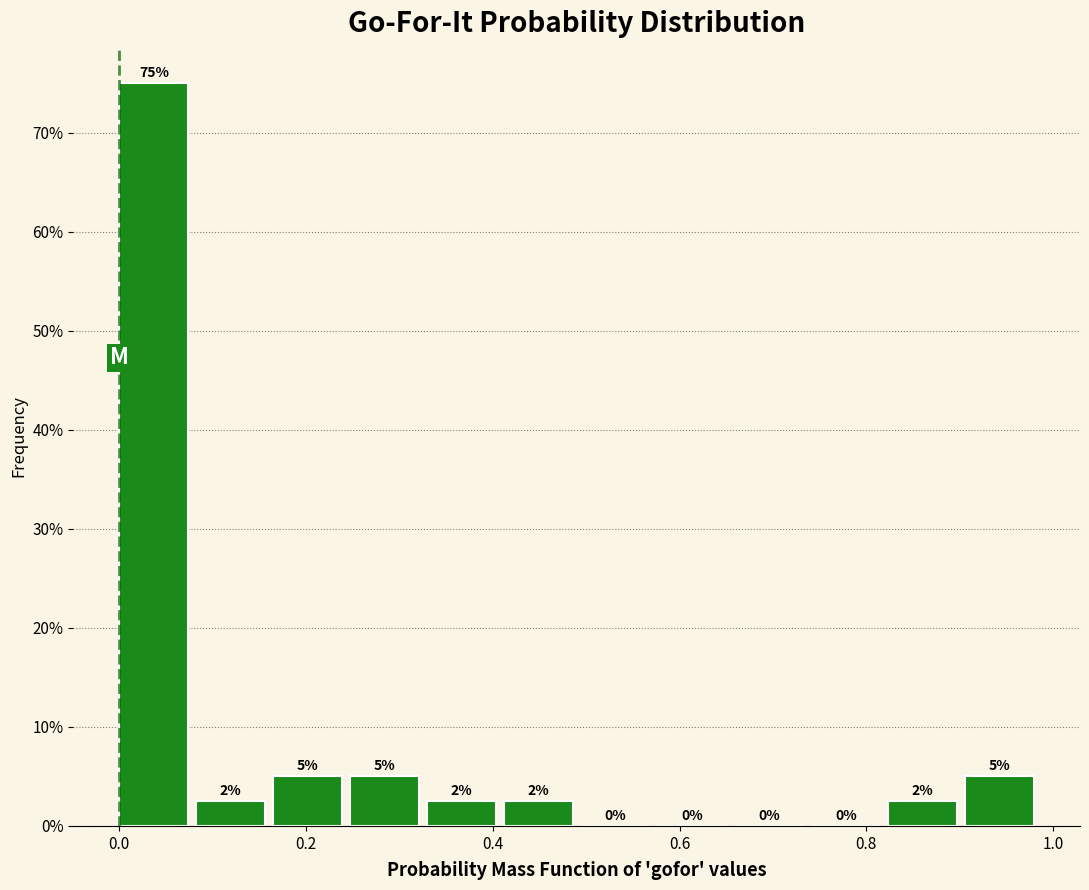

Which range on the x-axis has the tallest bar?

0.00 to 0.08